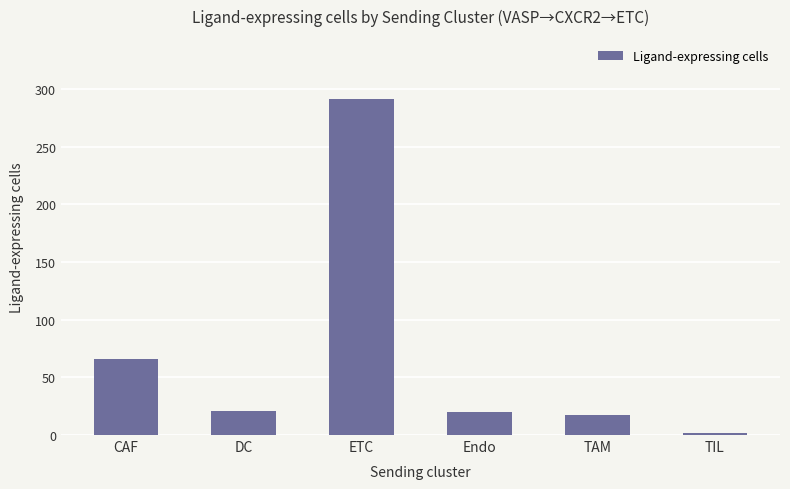

What is the change in value from Endo to TAM?

-3